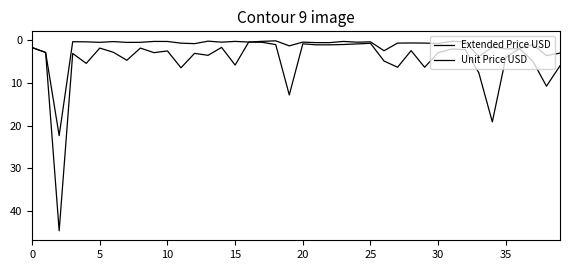

True or false: Unit Price USD and Extended Price USD intersect in this chart.

False